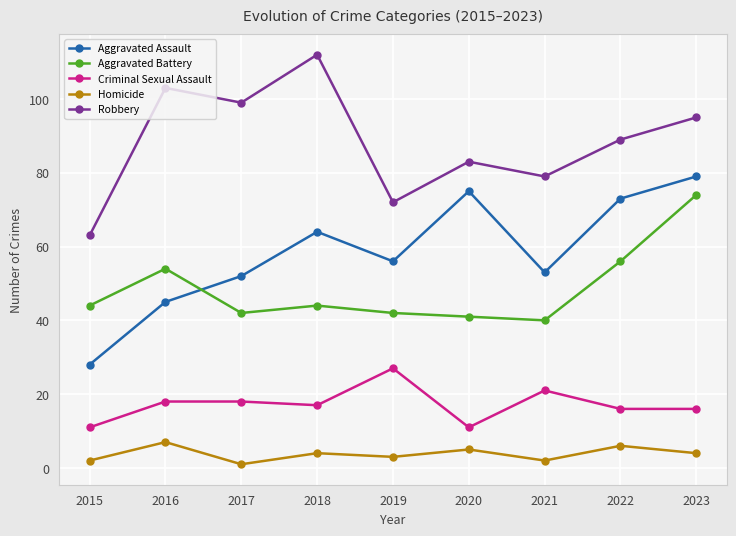

At which label does Homicide reach its peak?

2016